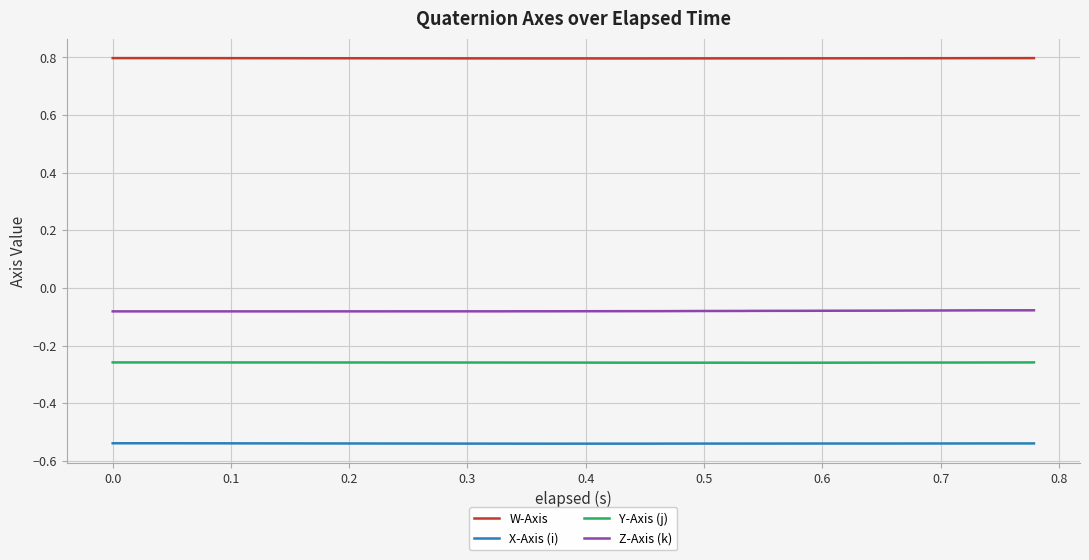

List the series in order of their peak value, lowest first.

X-Axis (i), Y-Axis (j), Z-Axis (k), W-Axis